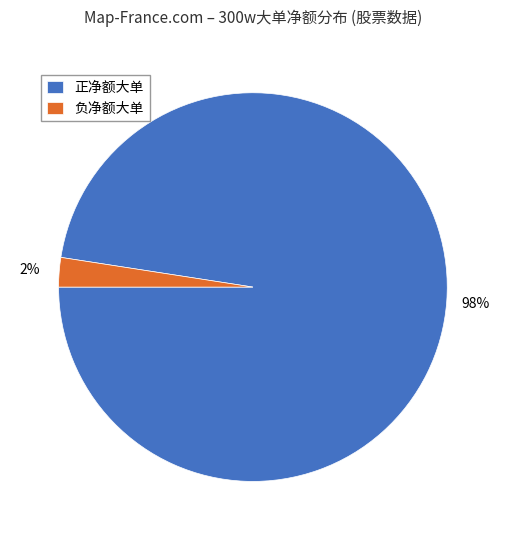

To the nearest percent, what is the average slice percentage?

50%